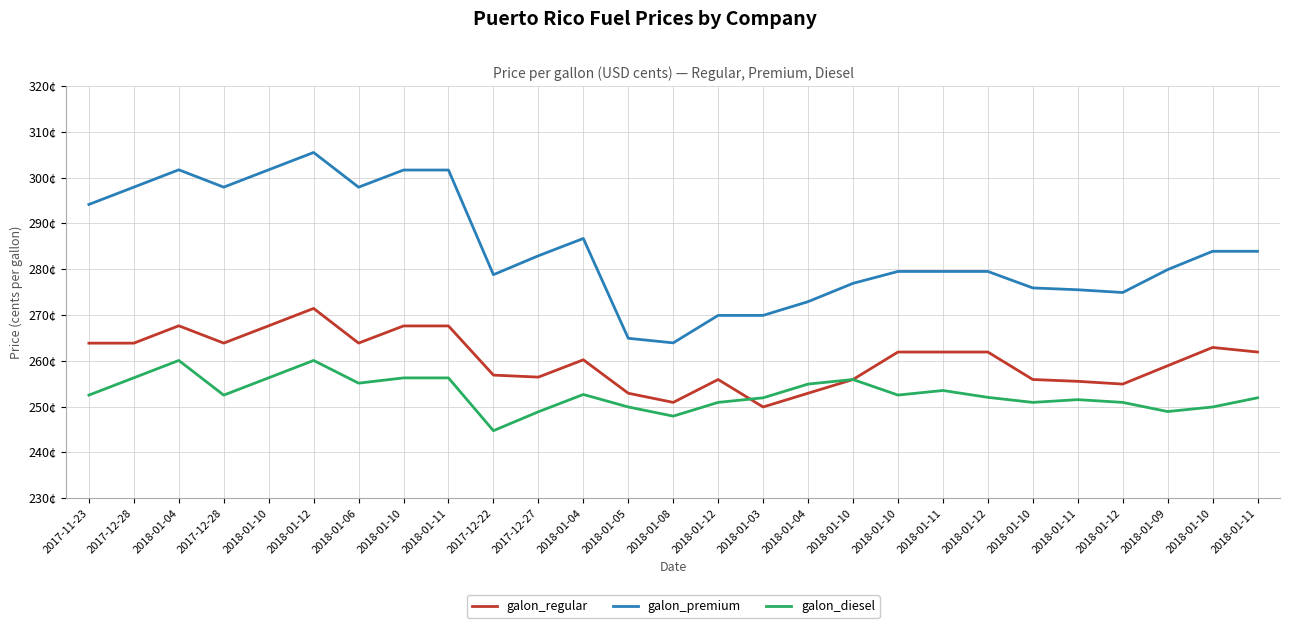

At which label does galon_diesel first exceed 252?

2017-11-23